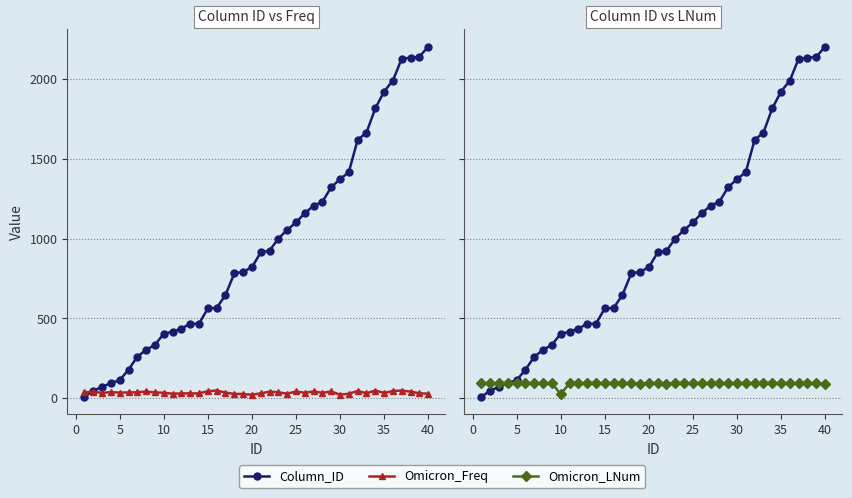

Rank the series at 0 from lowest to highest value.

Omicron_Freq, Column_ID, Omicron_LNum